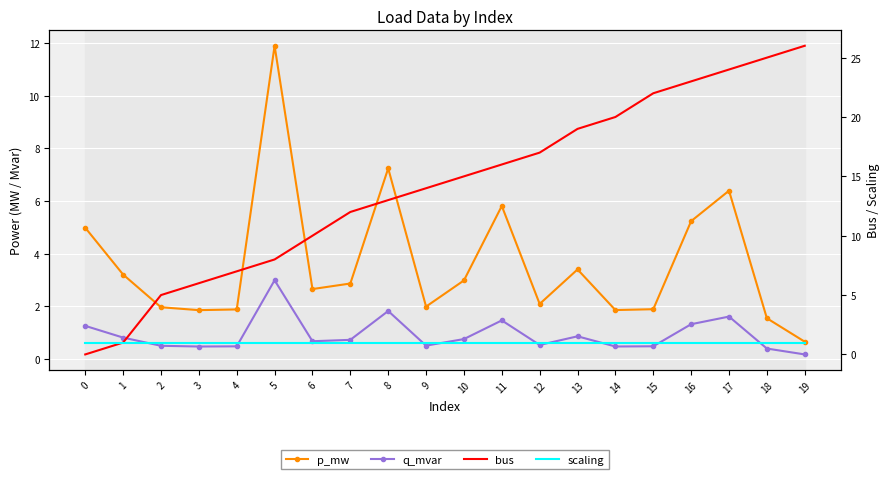

What is the difference between the highest and lowest values at 1?

2.4